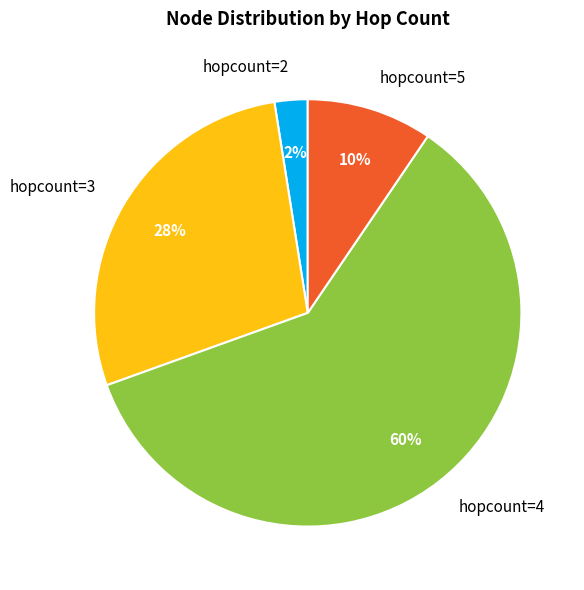

Rank the categories by value from highest to lowest.

hopcount=4, hopcount=3, hopcount=5, hopcount=2